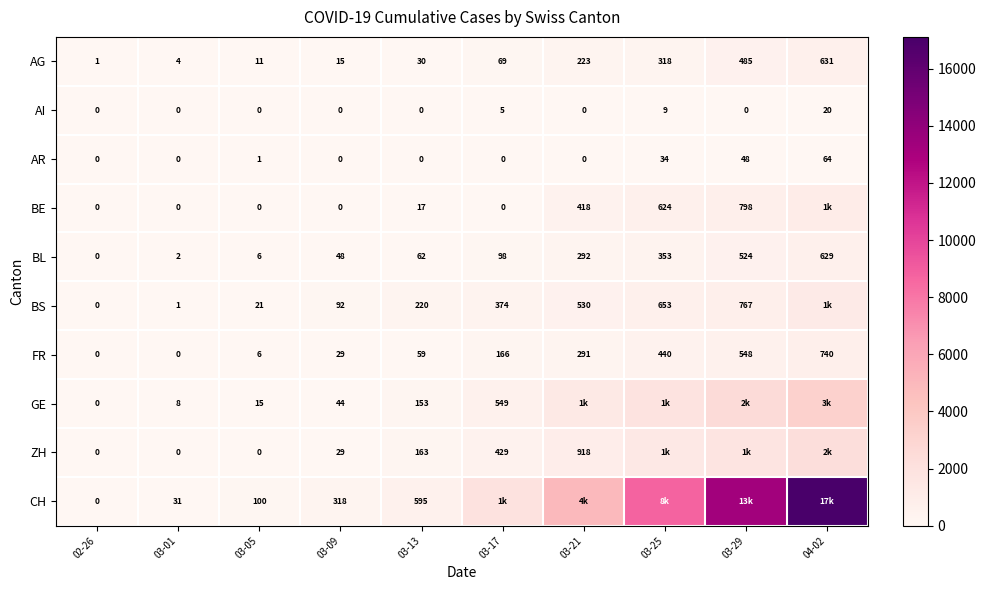

What is the sum of the AR values at 03-29 and 03-01?

48